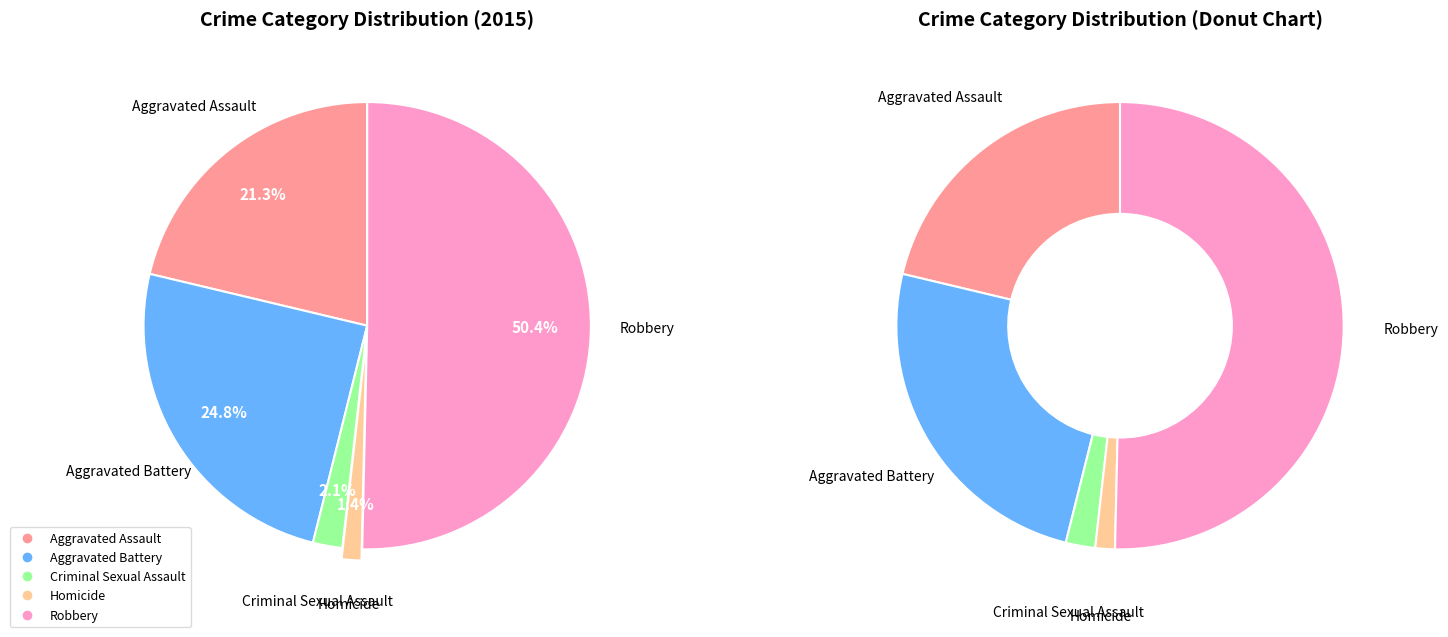

Which category has the smallest portion of the pie?

Homicide